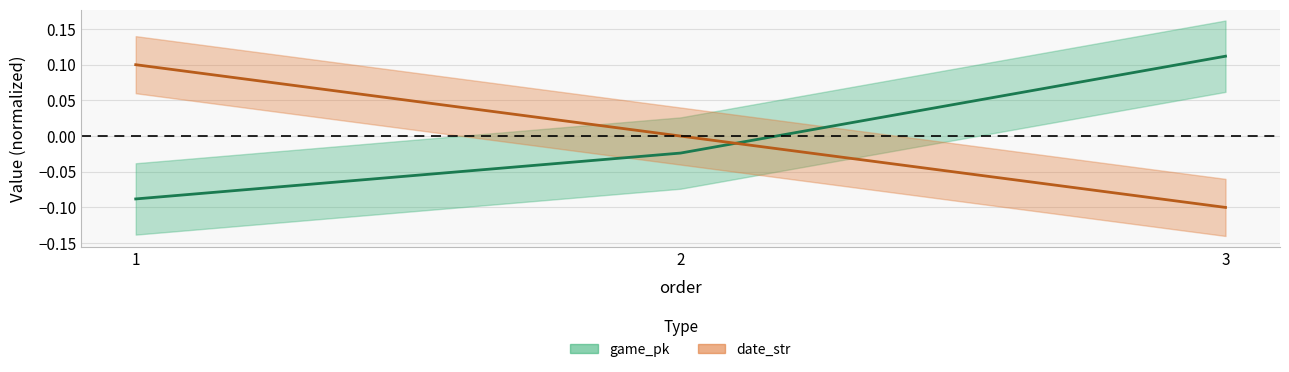

Is it true that game_pk equals -0.1 at 1?

True